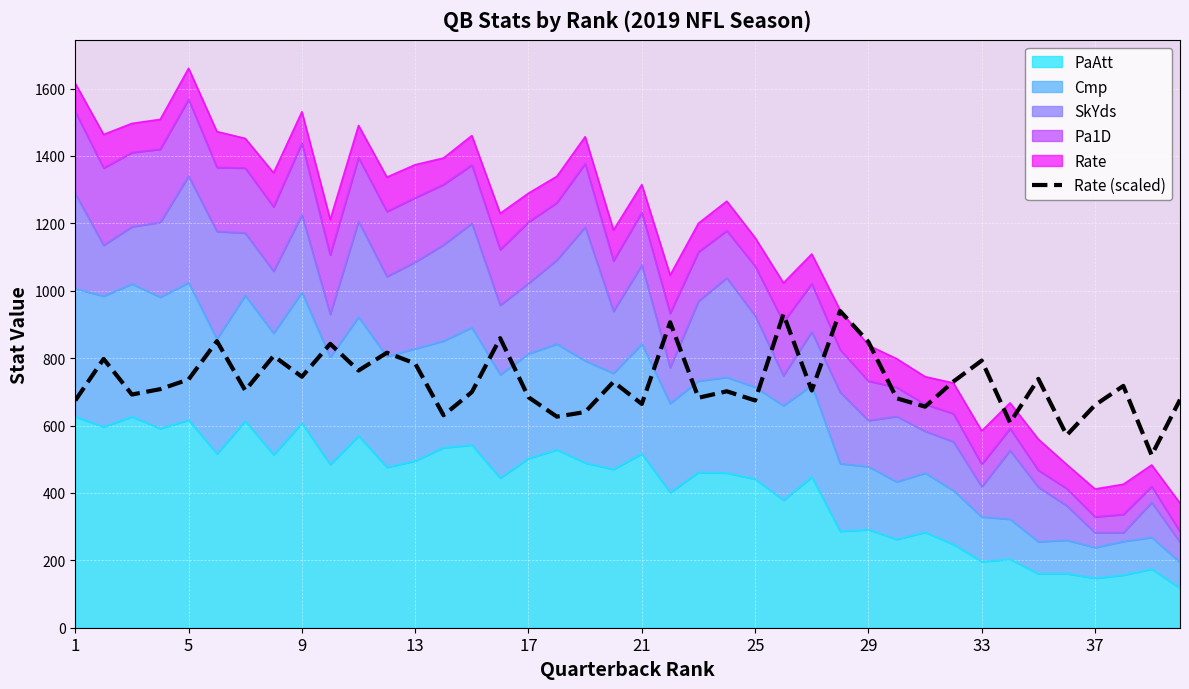

Reading left to right, what are all the values shown in this chart?

674.4	797.6	692.0	708.0	736.8	850.4	704.0	806.4	744.8	842.4	763.2	816.0	784.0	630.4	699.2	859.2	684.0	626.4	640.0	729.6	664.0	906.4	682.4	701.6	674.4	930.4	704.0	940.0	848.0	680.8	656.0	730.4	792.8	608.8	738.4	571.2	660.8	717.6	512.0	676.8